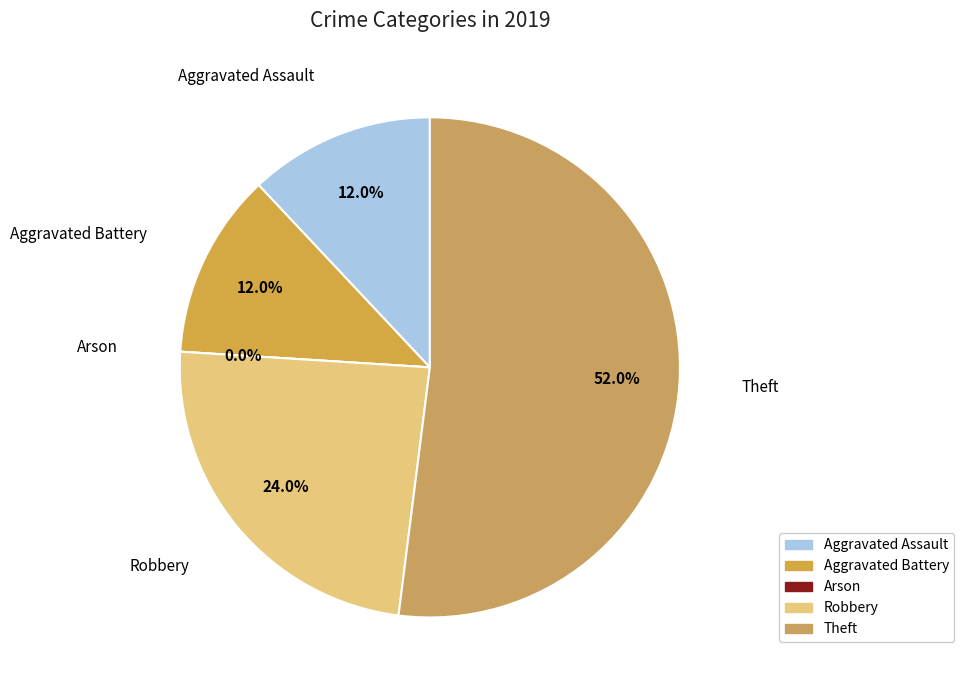

To the nearest percent, what is the difference between the Arson and Aggravated Battery slice percentages?

12%